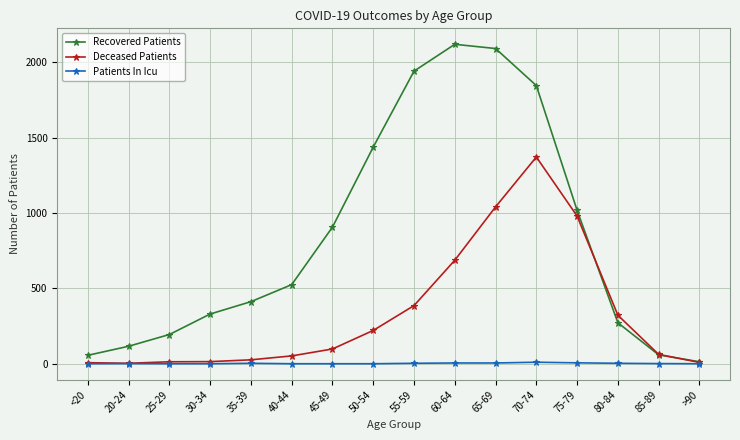

True or false: Recovered Patients and Deceased Patients cross at least once.

True